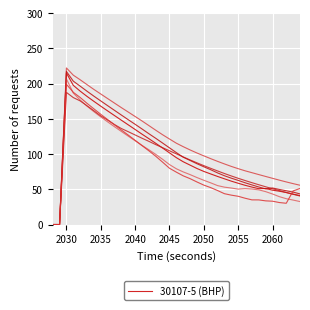

What is the total value across all series at 2048?

508.7